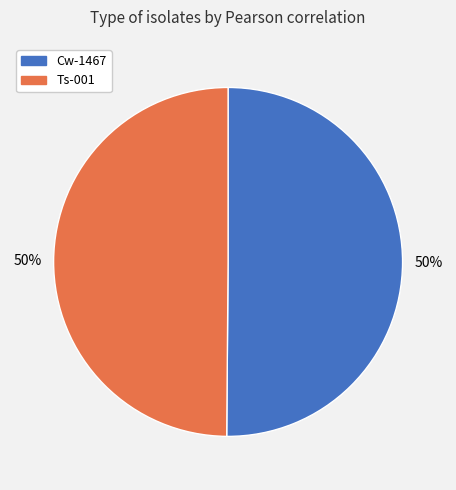

The Ts-001 slice represents 63% of the pie. True or false?

False